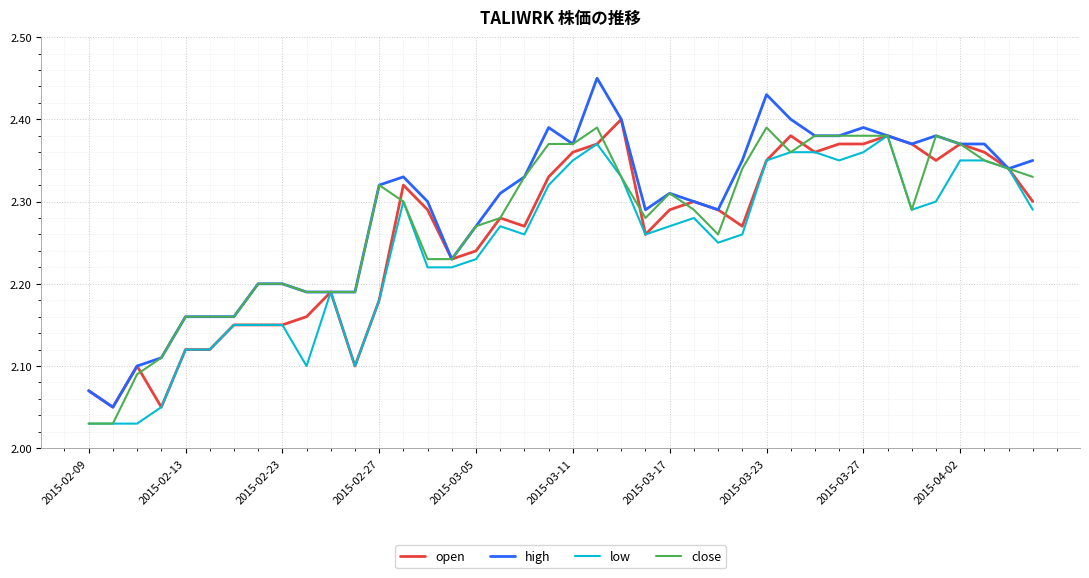

True or false: low has more than 2 interior local peaks.

True